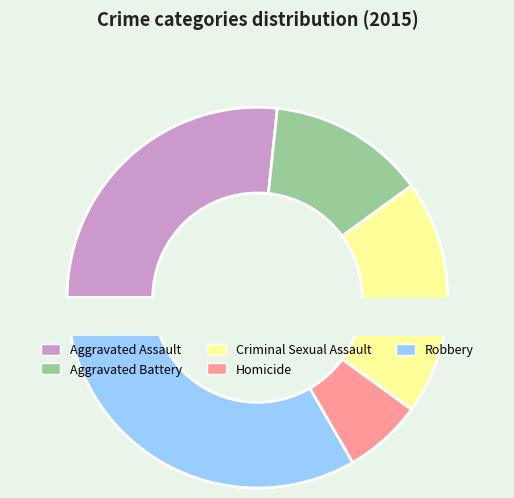

Combined, what portion of the pie is Aggravated Battery and Aggravated Assault?

40.0%